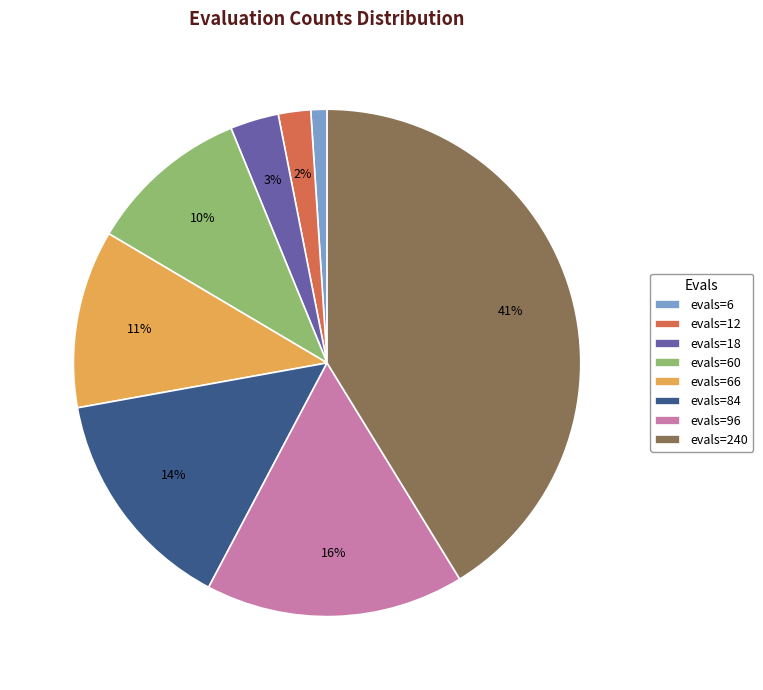

Count the number of slices in the pie.

8